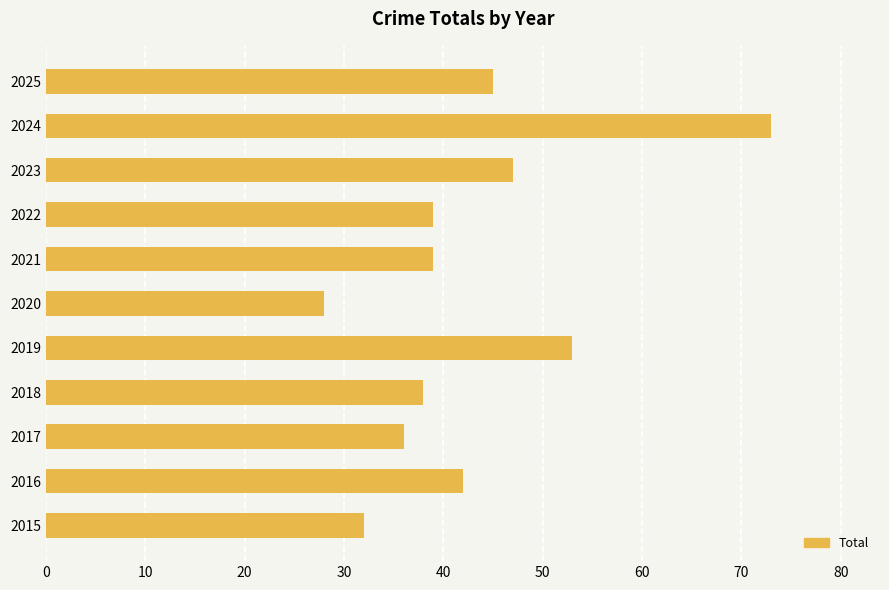

Reading top to bottom, list all the values displayed in this chart.

45	73	47	39	39	28	53	38	36	42	32